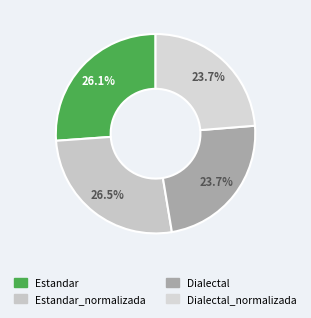

To the nearest percent, what is the average slice percentage?

25%